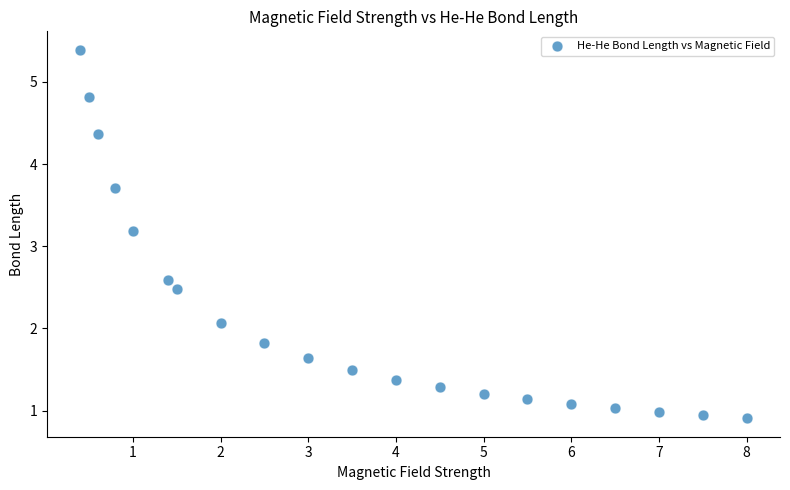

What Y value in the scatter plot is closest to 3?

3.2